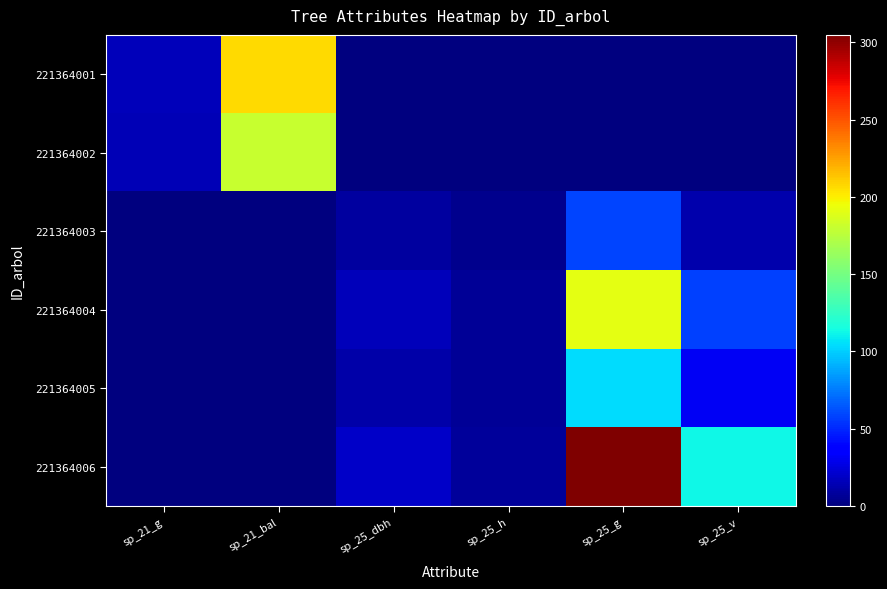

At how many categories does at least one series exceed 99?

3